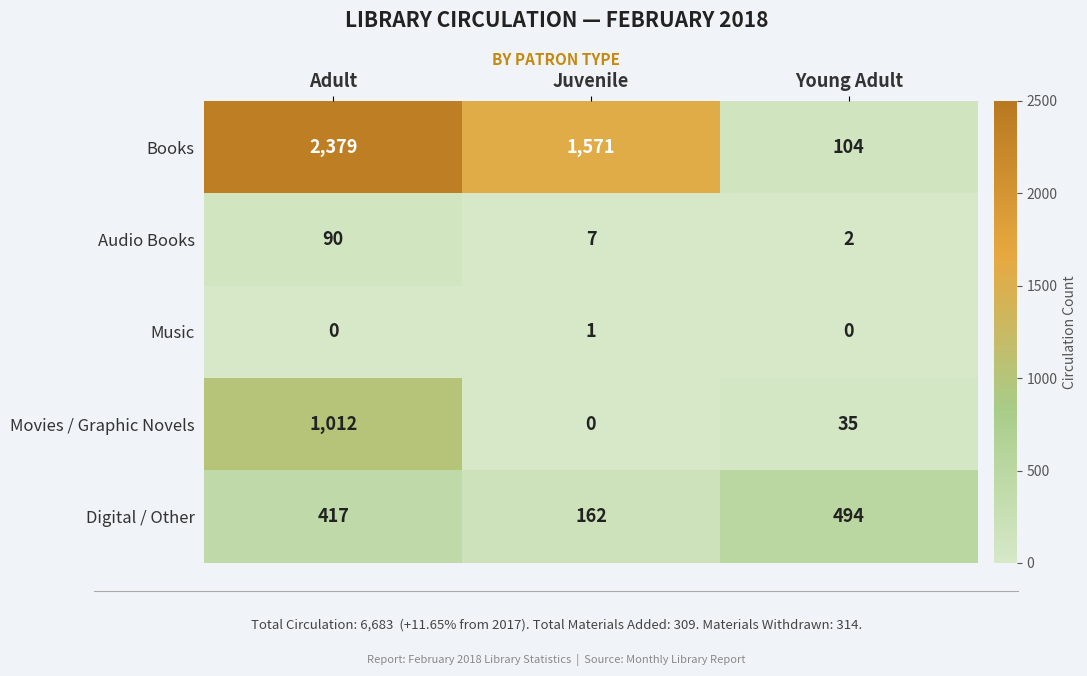

The Audio Books series shows 2 at Young Adult. True or false?

True